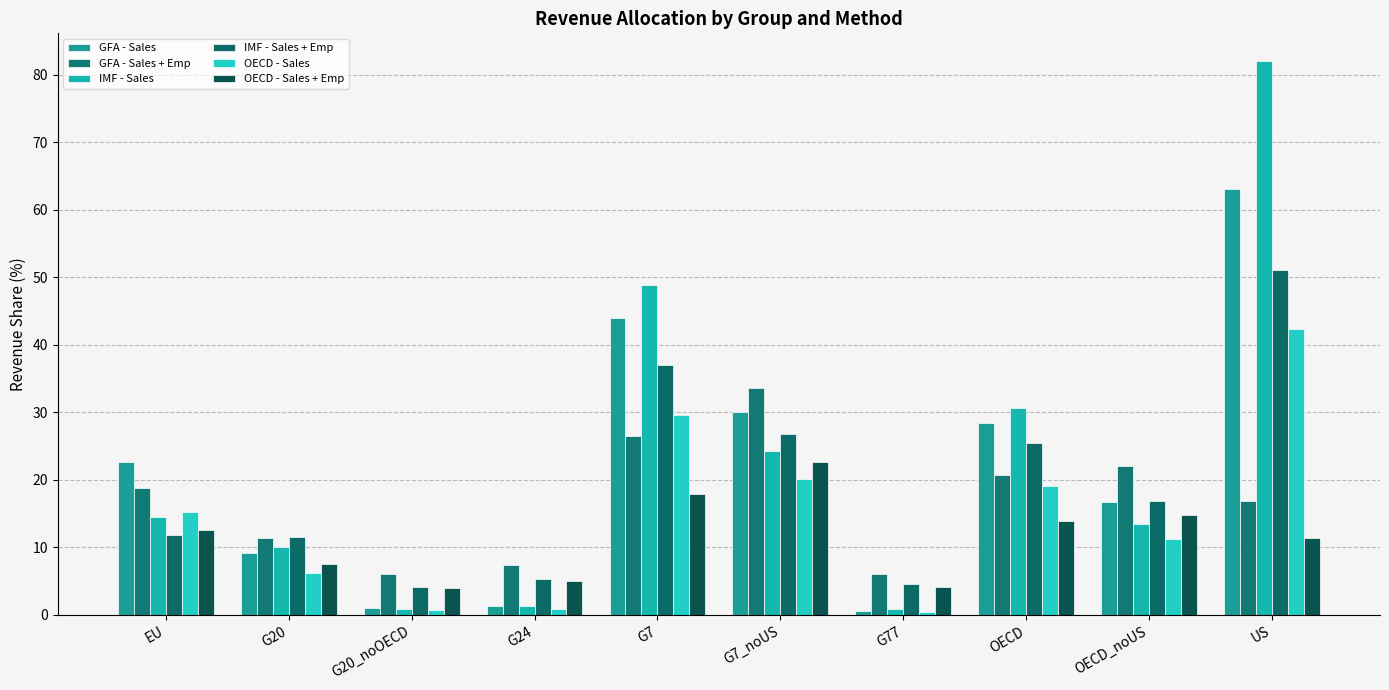

Which label corresponds to the largest value in the chart?

US